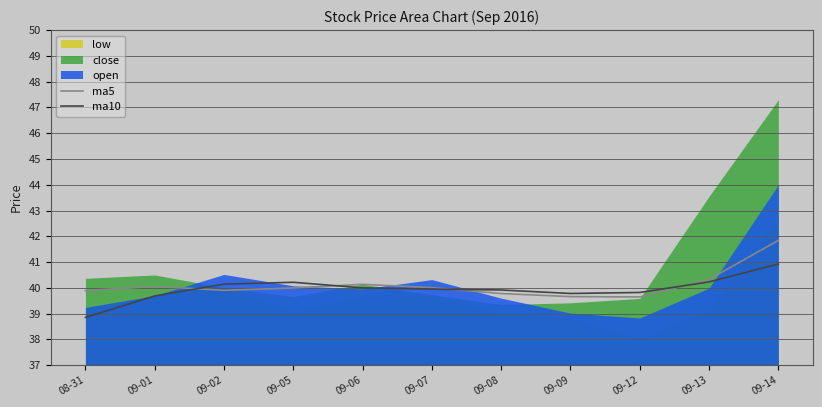

At which category is the sum across all series the highest?

09-14